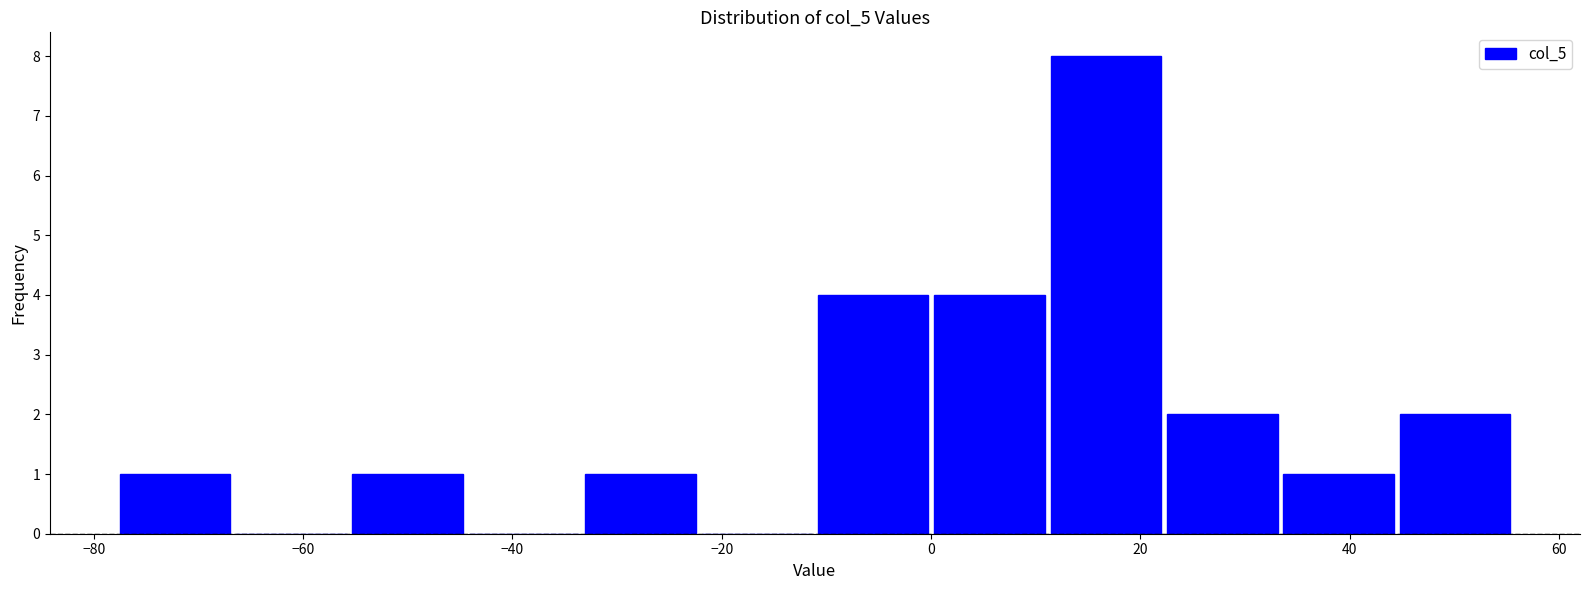

Which range on the x-axis has the tallest bar?

12 to 22